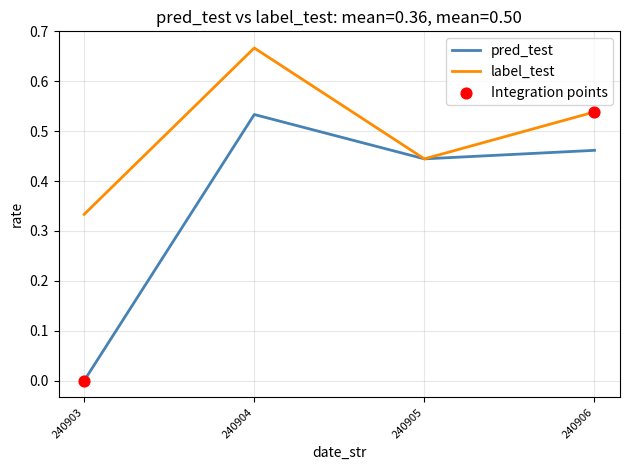

Which series has the widest spread of values?

pred_test